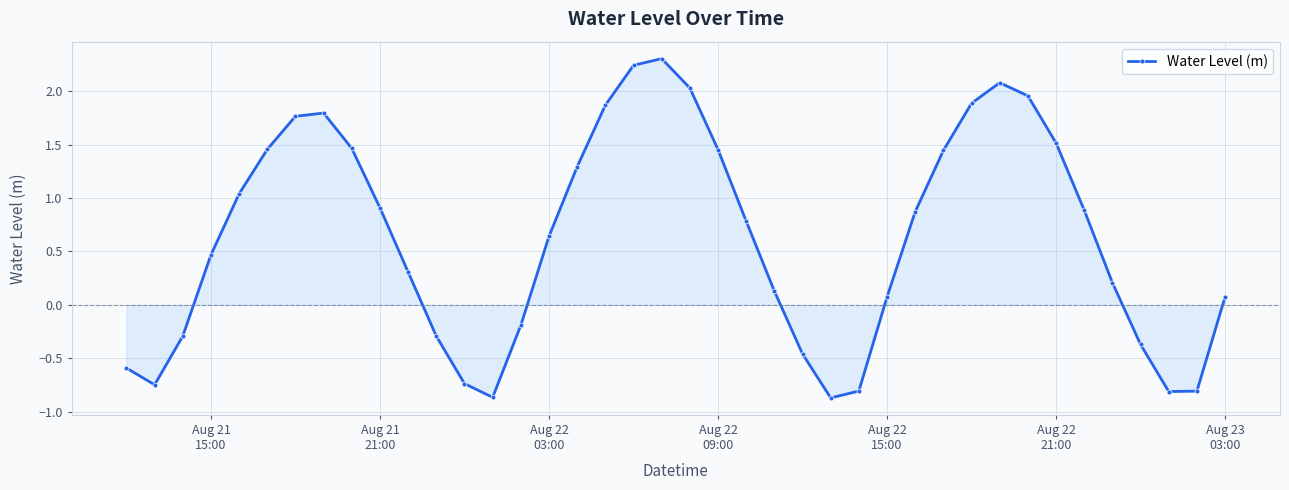

What is the difference between the maximum and minimum values?

3.2